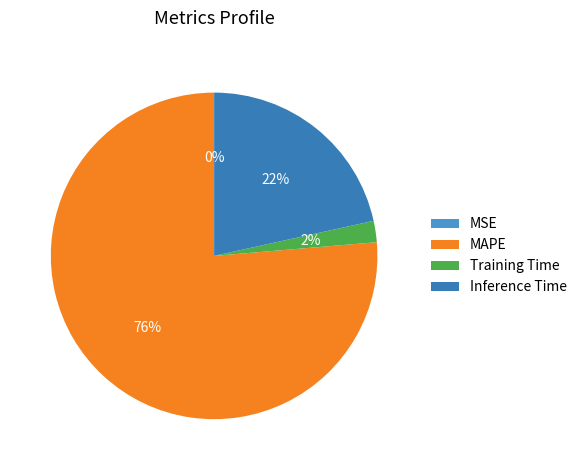

Which slice represents more than half of the pie?

MAPE